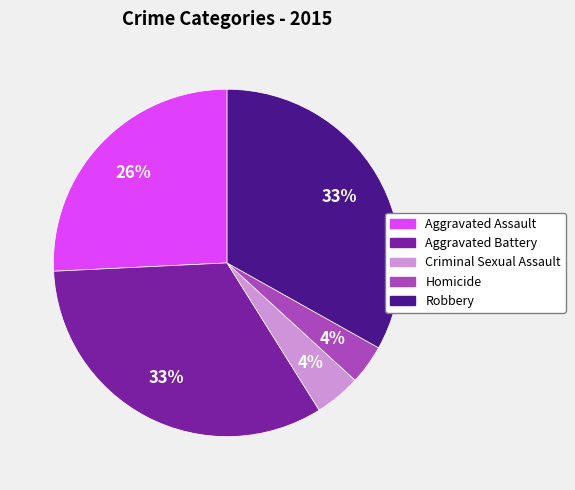

To the nearest percent, what is the difference between the Robbery and Criminal Sexual Assault slice percentages?

29%